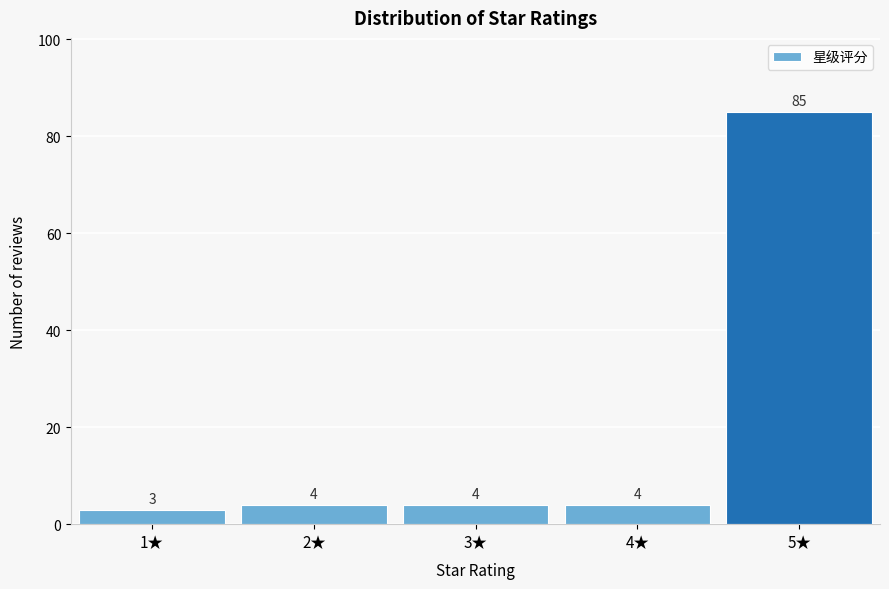

Reading left to right, what are all the values shown in this chart?

1★=3	2★=4	3★=4	4★=4	5★=85